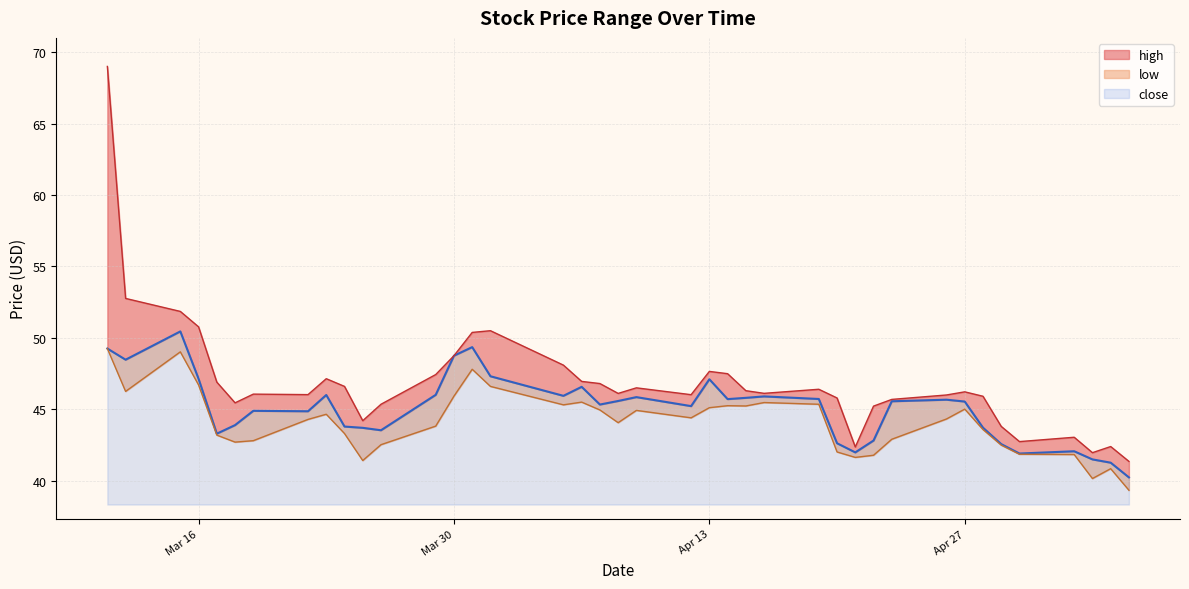

True or false: close and low cross at least once.

False